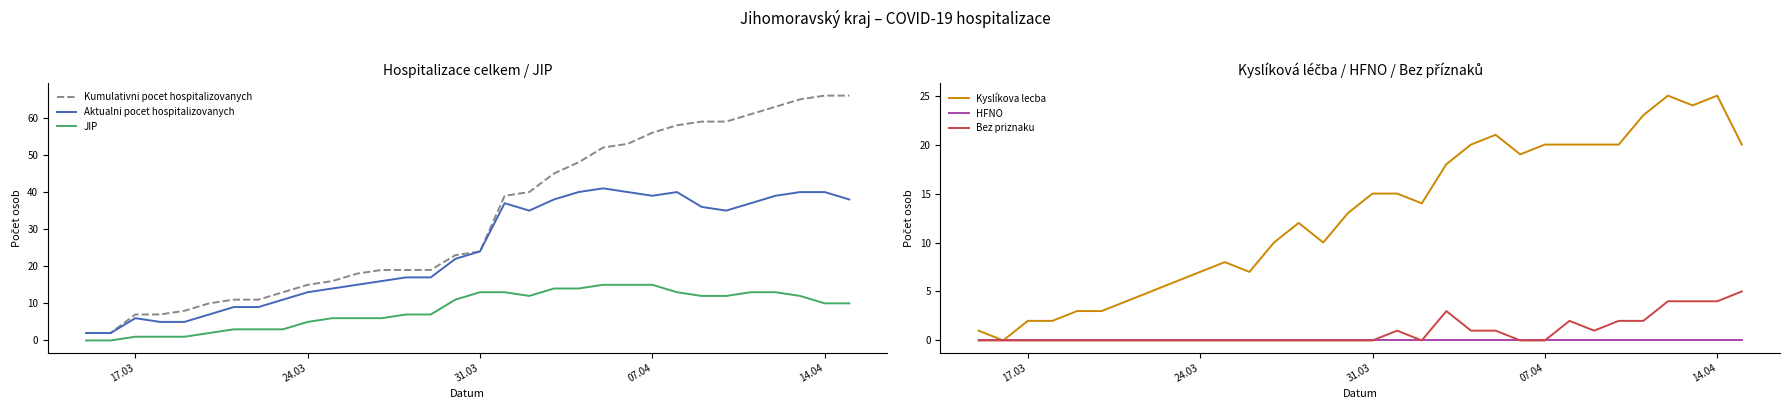

What is the maximum value for JIP?

15